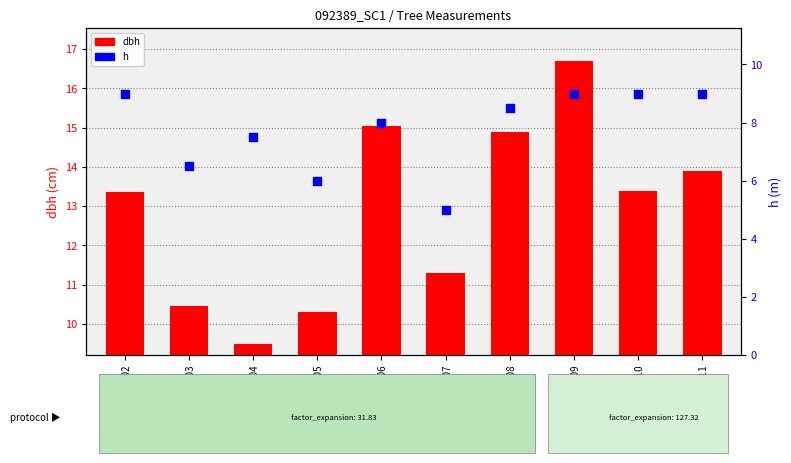

Is the value of h at ID_92389006 greater than the value of dbh at ID_92389008?

No